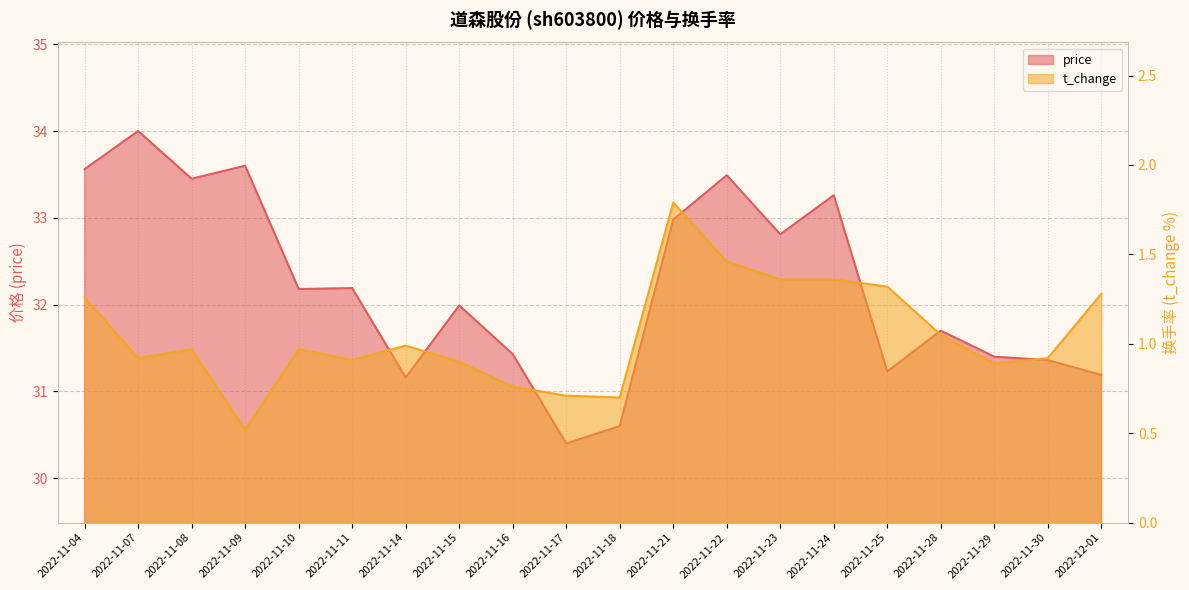

At which label does price first exceed 32?

2022-11-04